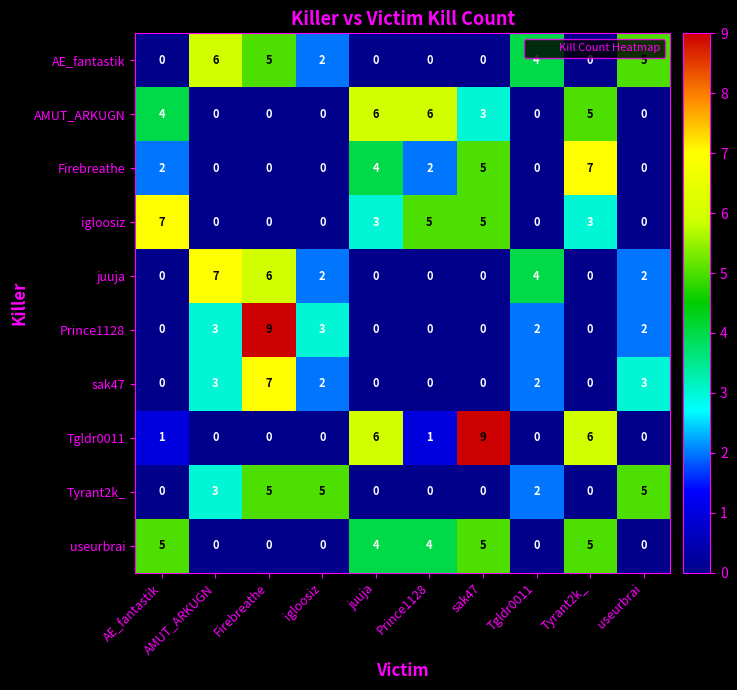

Is the value of Firebreathe at AE_fantastik greater than the value of useurbrai at Tgldr0011?

Yes